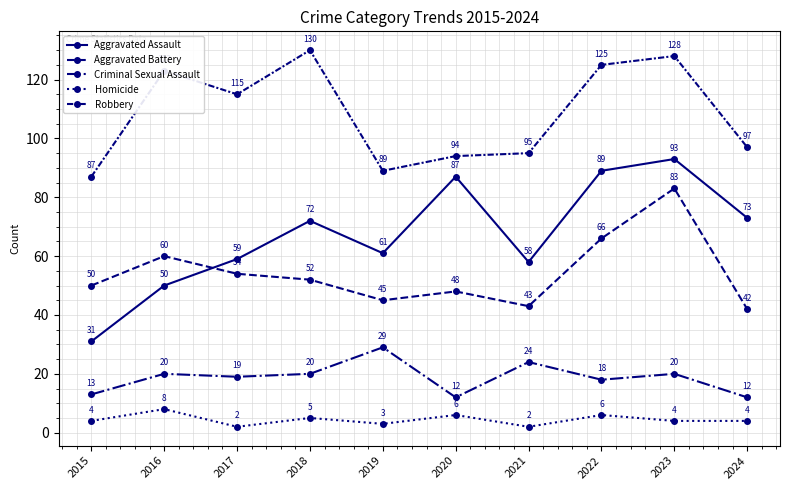

At which category does the chart reach its peak across all series?

2018